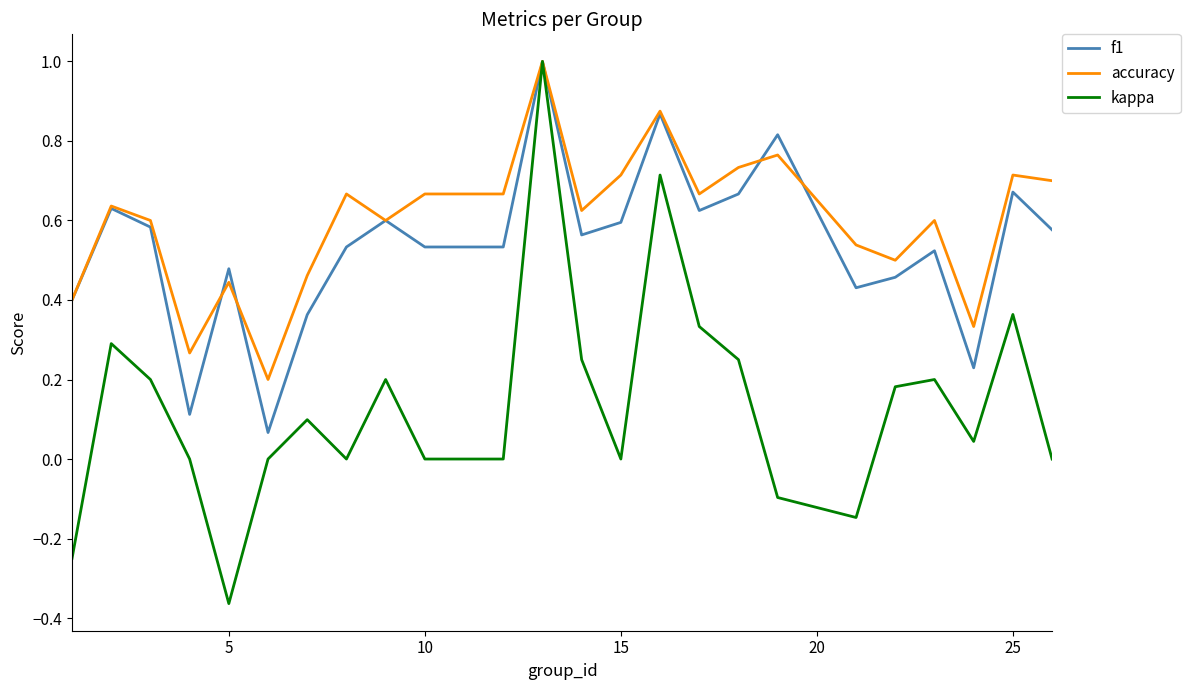

Which series has the largest total across all categories?

accuracy